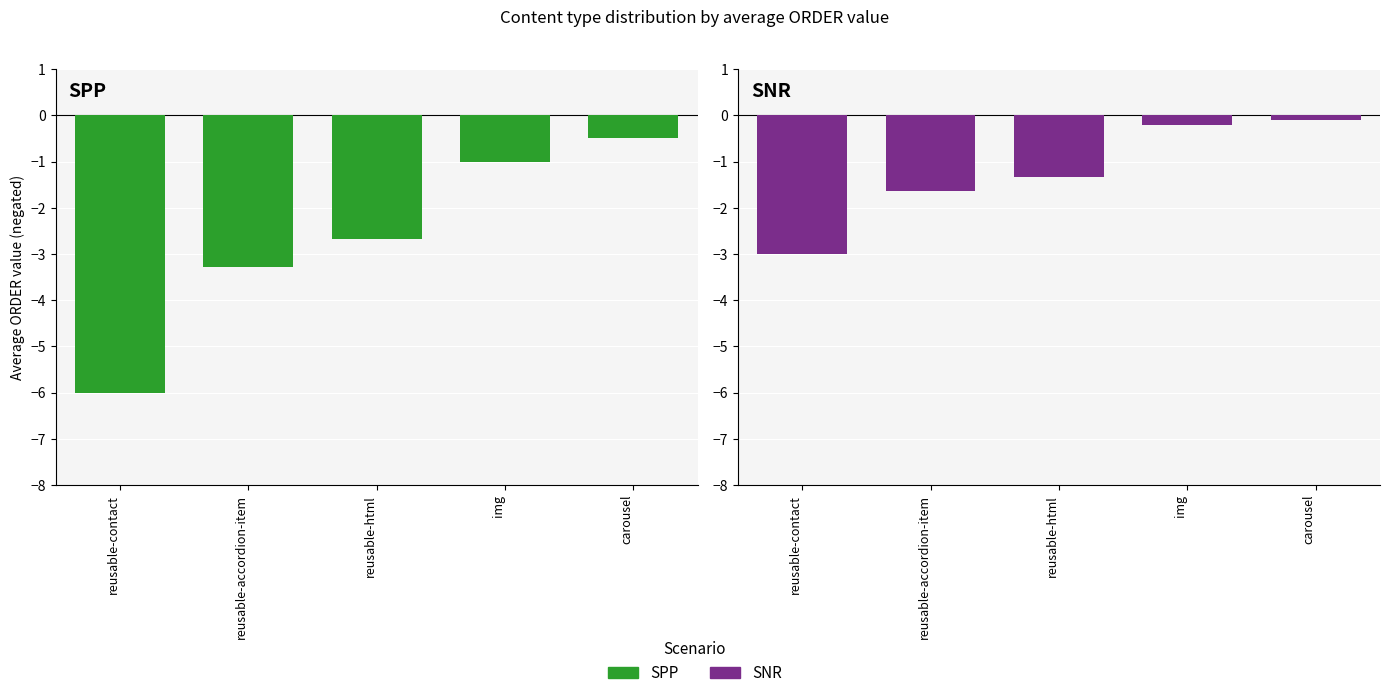

Rank the series by their average value, from lowest to highest.

SPP, SNR